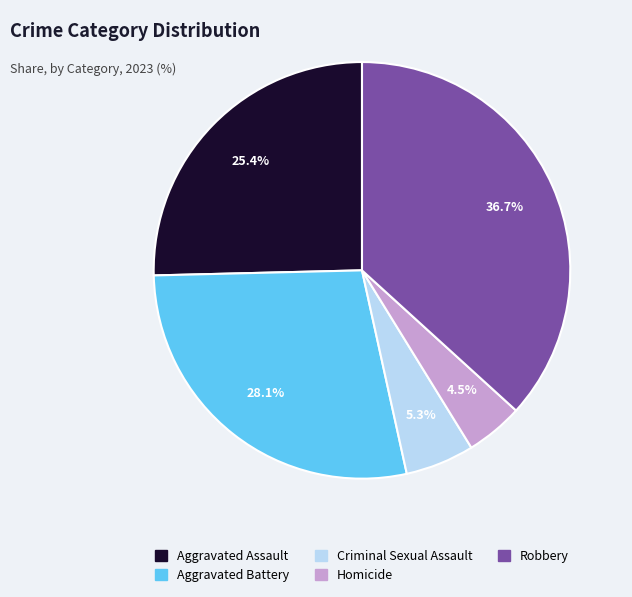

How many slices are in this pie chart?

5